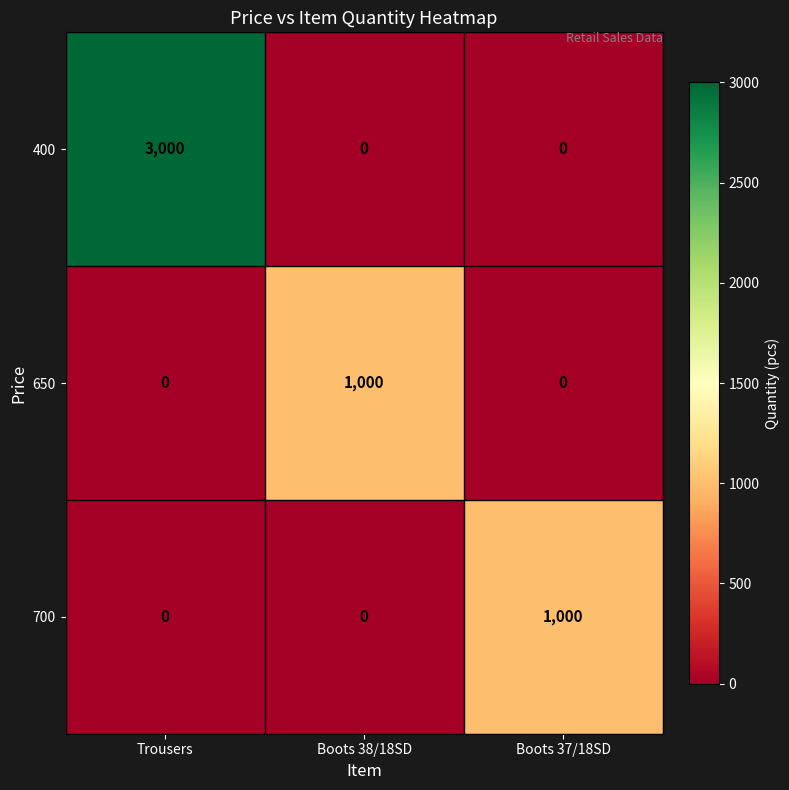

What is the maximum value shown in the chart?

3000